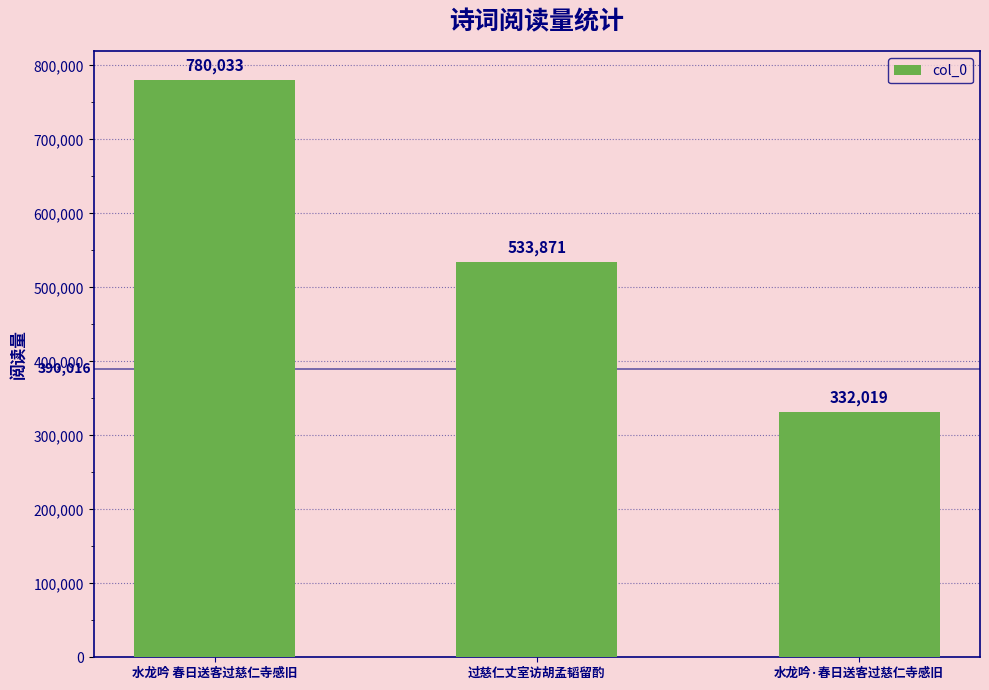

True or false: the data shows 780033 at 水龙吟 春日送客过慈仁寺感旧.

True